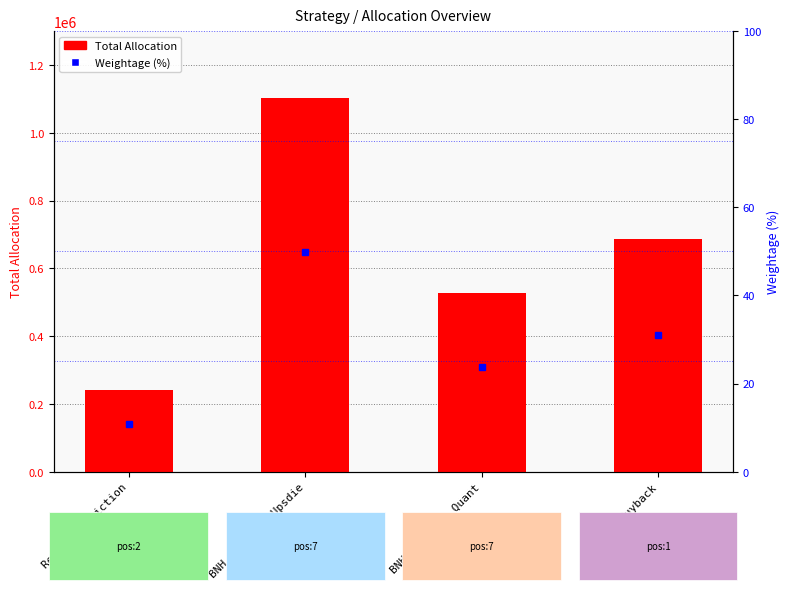

Reading left to right, extract all data points from this chart.

Total Allocation: Result Conviction=241053.7	BNH based on Upsdie=1101328.0	BNH based on Quant=526337.5	Buyback=685565.6
Weightage (%): Result Conviction=10.9	BNH based on Upsdie=49.8	BNH based on Quant=23.8	Buyback=31.0